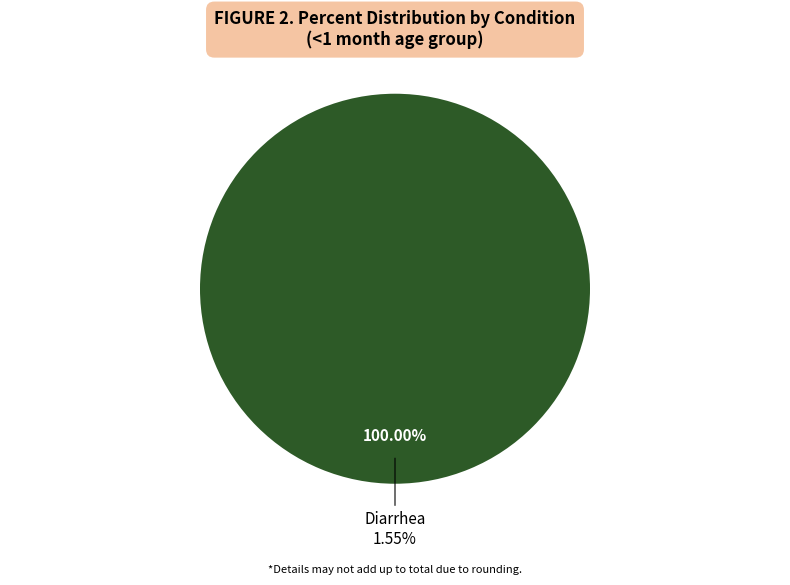

Count the number of slices in the pie.

2